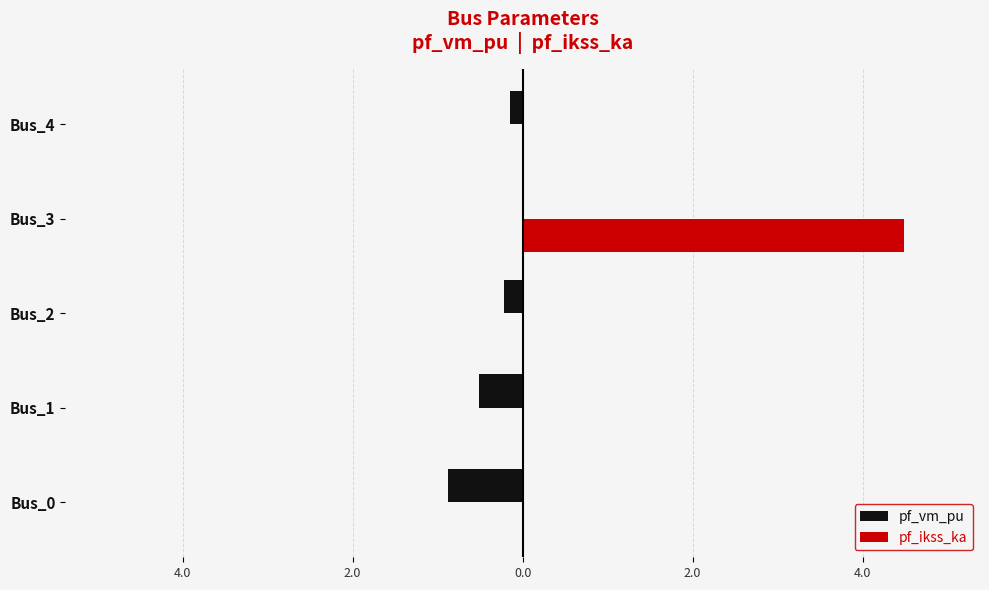

What is the average value of the pf_vm_pu series?

-0.4